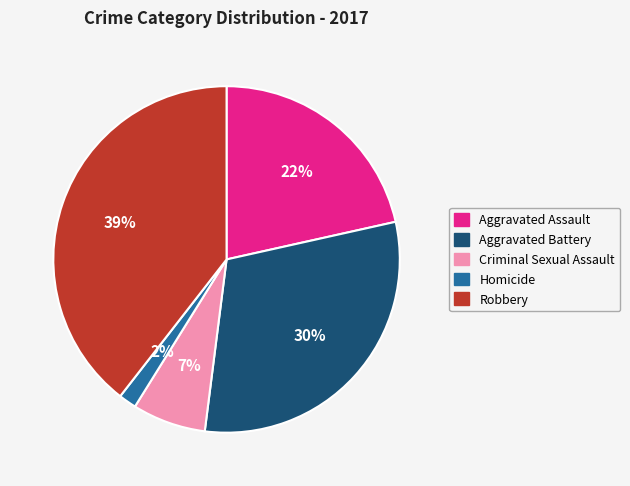

Which slice is the smallest?

Homicide